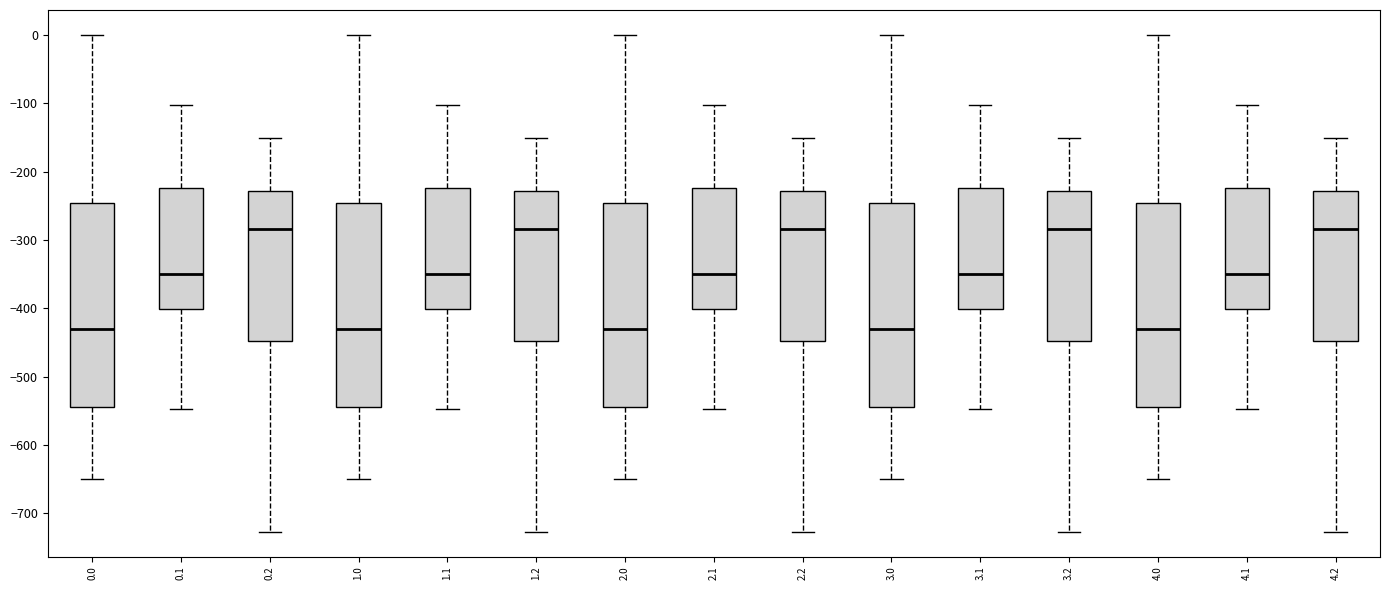

Reading left to right, read every box against the y-axis: the position of its median line, the range the box covers, and the ends of its whiskers. The values are not printed on the chart, so give them approximately, as read against the axis.

0.0: median -430, box -540 to -250, whiskers -650 to 0
0.1: median -350, box -400 to -220, whiskers -550 to -100
0.2: median -280, box -450 to -230, whiskers -730 to -150
1.0: median -430, box -540 to -250, whiskers -650 to 0
1.1: median -350, box -400 to -220, whiskers -550 to -100
1.2: median -280, box -450 to -230, whiskers -730 to -150
2.0: median -430, box -540 to -250, whiskers -650 to 0
2.1: median -350, box -400 to -220, whiskers -550 to -100
2.2: median -280, box -450 to -230, whiskers -730 to -150
3.0: median -430, box -540 to -250, whiskers -650 to 0
3.1: median -350, box -400 to -220, whiskers -550 to -100
3.2: median -280, box -450 to -230, whiskers -730 to -150
4.0: median -430, box -540 to -250, whiskers -650 to 0
4.1: median -350, box -400 to -220, whiskers -550 to -100
4.2: median -280, box -450 to -230, whiskers -730 to -150